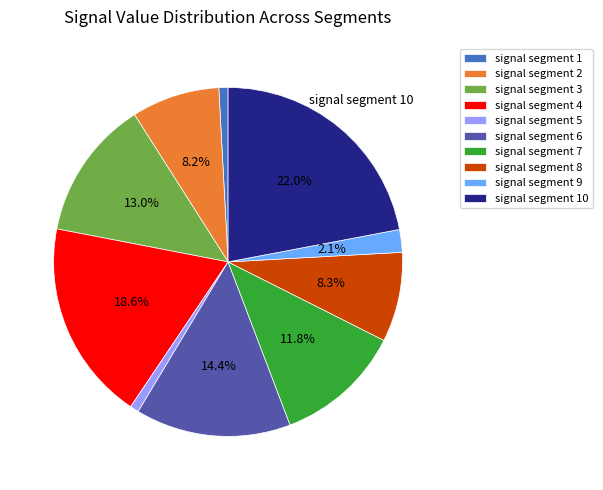

Is there any slice that represents more than half of the pie?

No